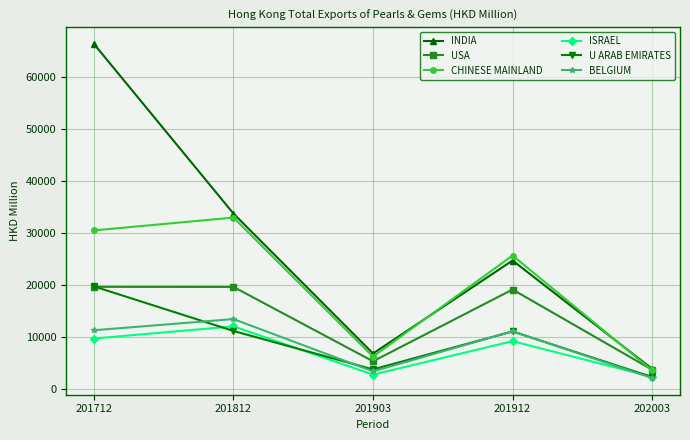

Where does the CHINESE MAINLAND series first go above 25581?

201712